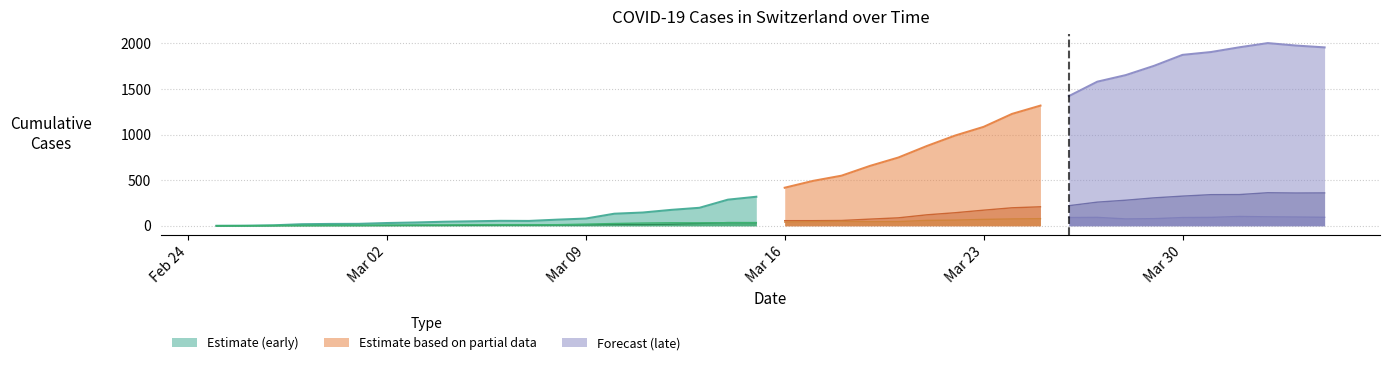

What is the value of the BS point at the 36th from the left?

92